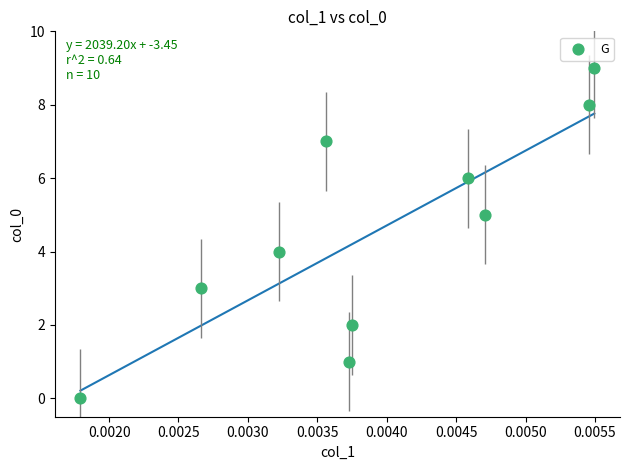

What is the range of Y values (max minus min)?

9